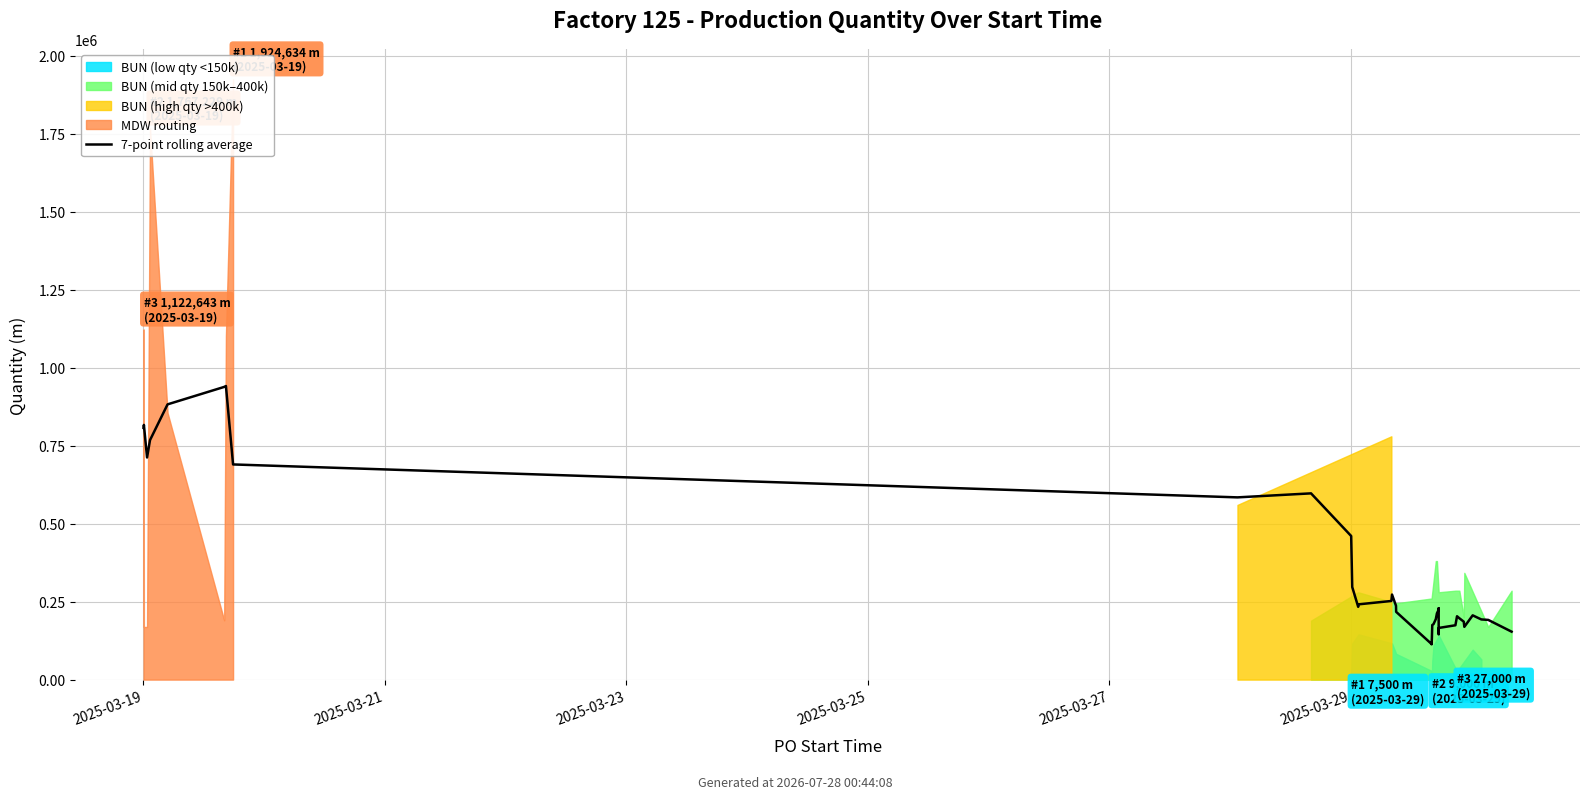

How many points are higher than both their immediate neighbors (excluding endpoints)?

7